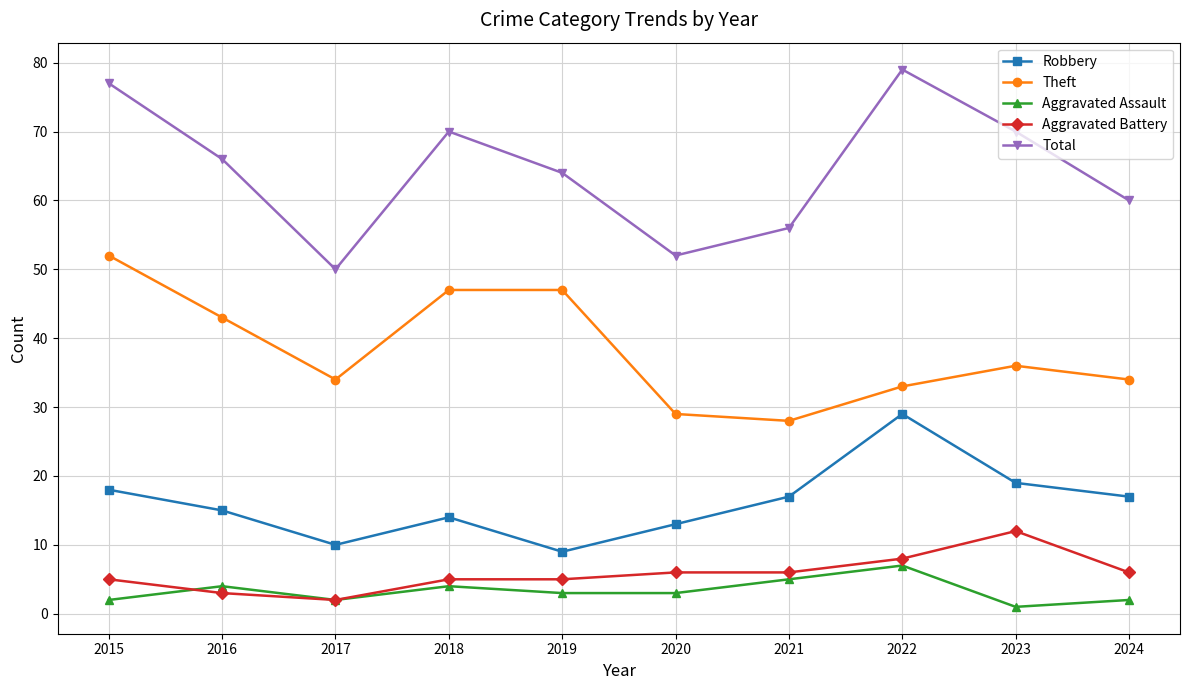

At which category does Total reach its first local valley?

2017